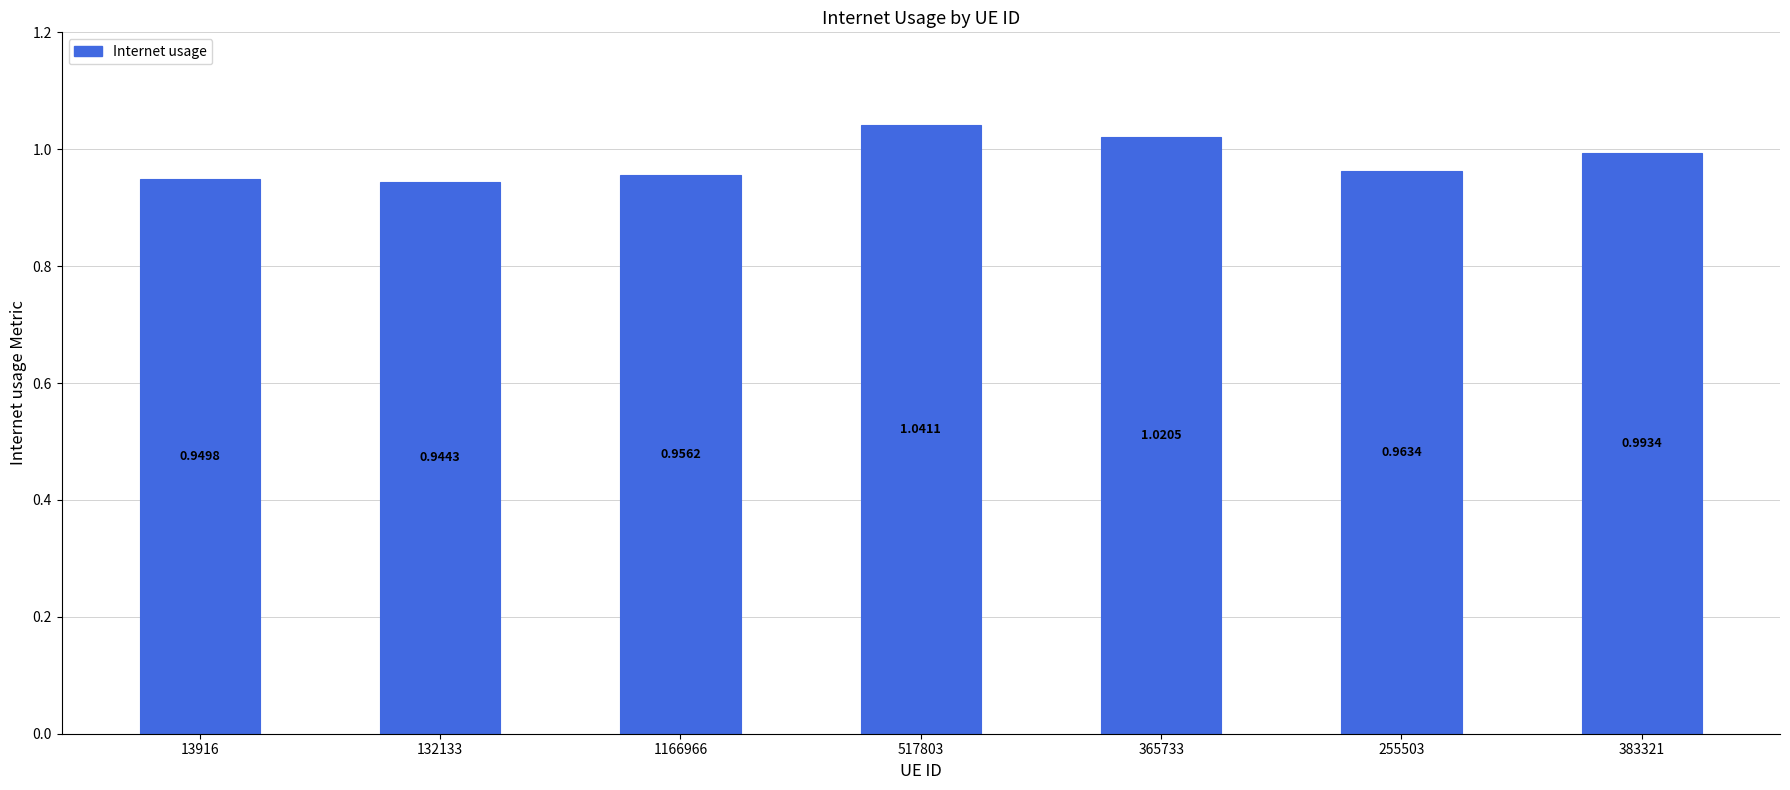

Between 132133 and 13916, which is larger?

13916